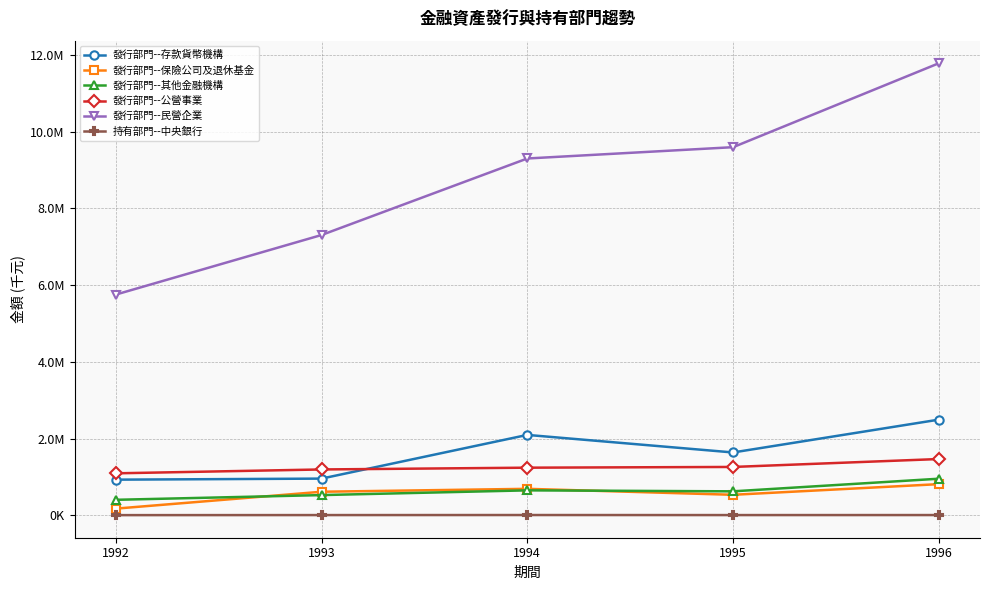

Is it true that 發行部門--其他金融機構 equals 624844 at 1995?

True